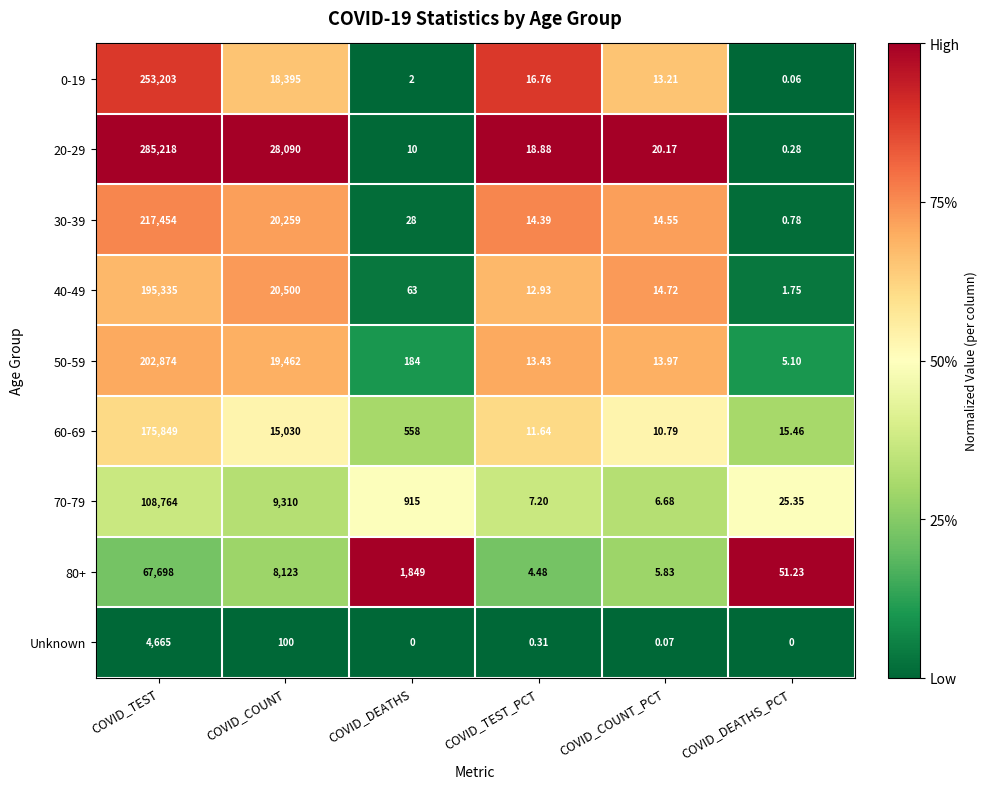

Is the value of 30-39 at COVID_DEATHS_PCT greater than the value of 40-49 at COVID_TEST_PCT?

No